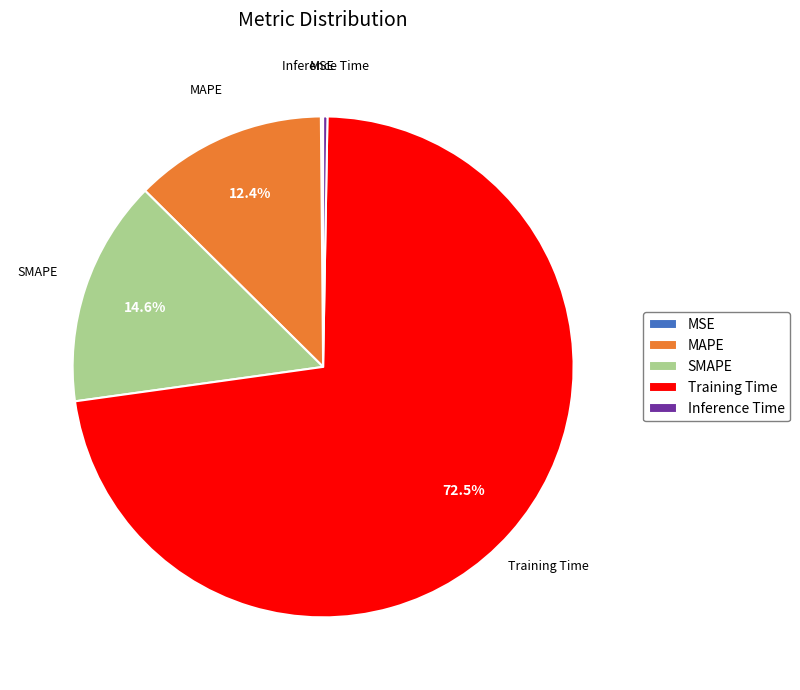

Does MAPE represent more than half of the total?

No